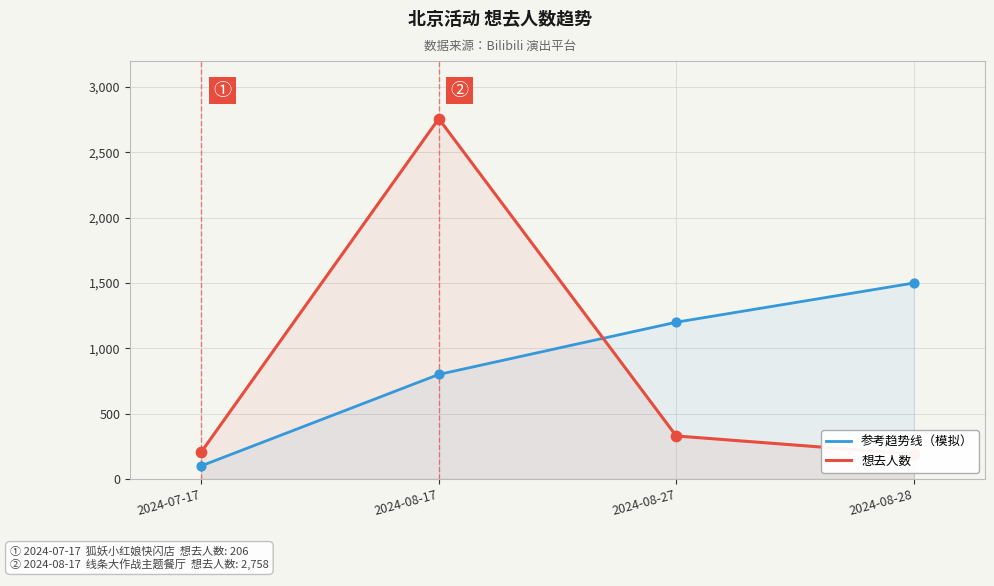

At which category is the sum across all series the highest?

2024-08-17